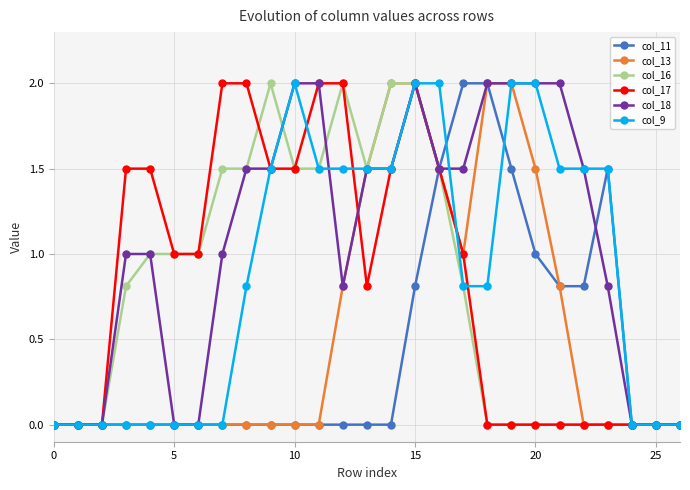

Which series has the largest total across all categories?

col_18